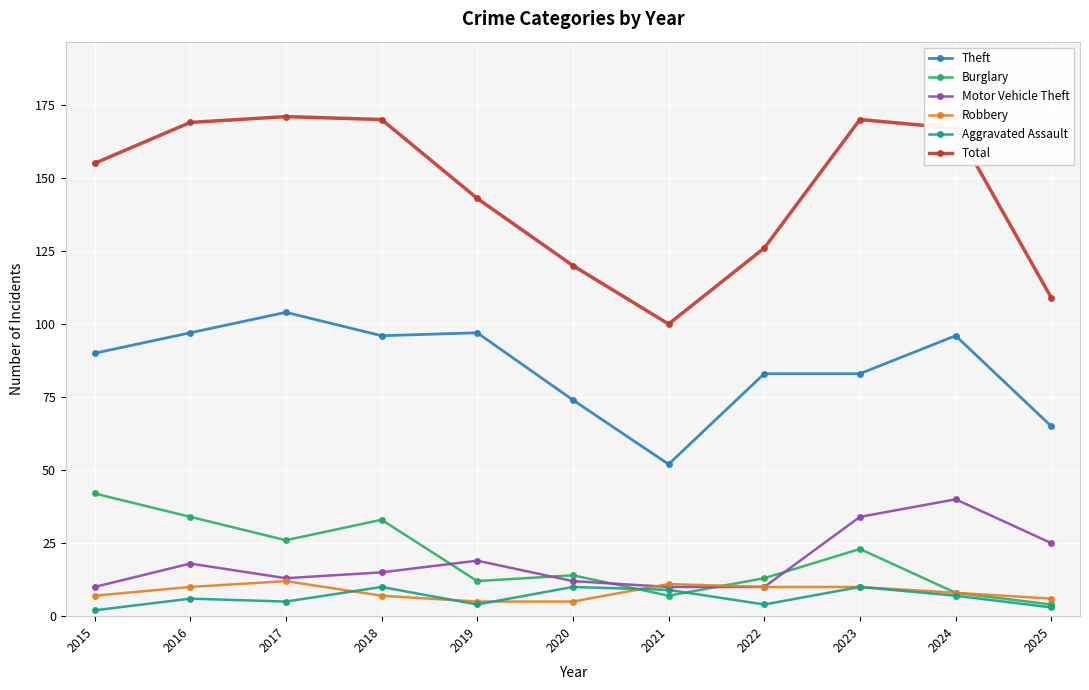

What is the value of the Motor Vehicle Theft point at the 4th from the left?

15